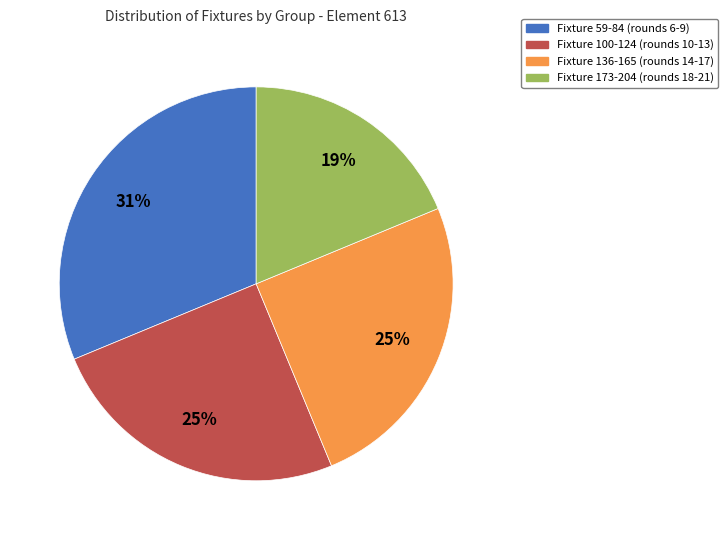

To the nearest percent, what is the average slice percentage?

25%